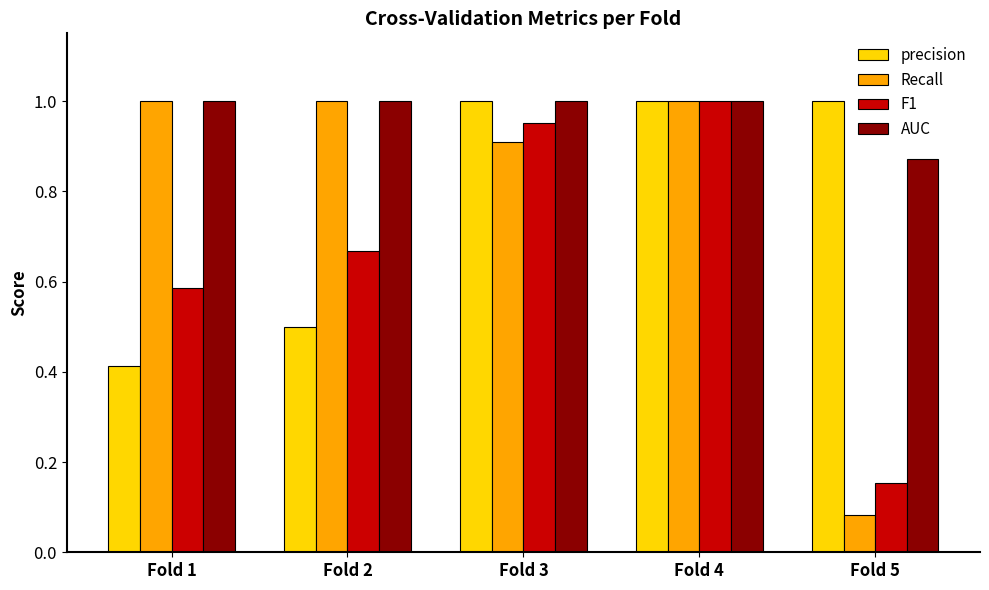

At which label is AUC closest to 0?

Fold 5